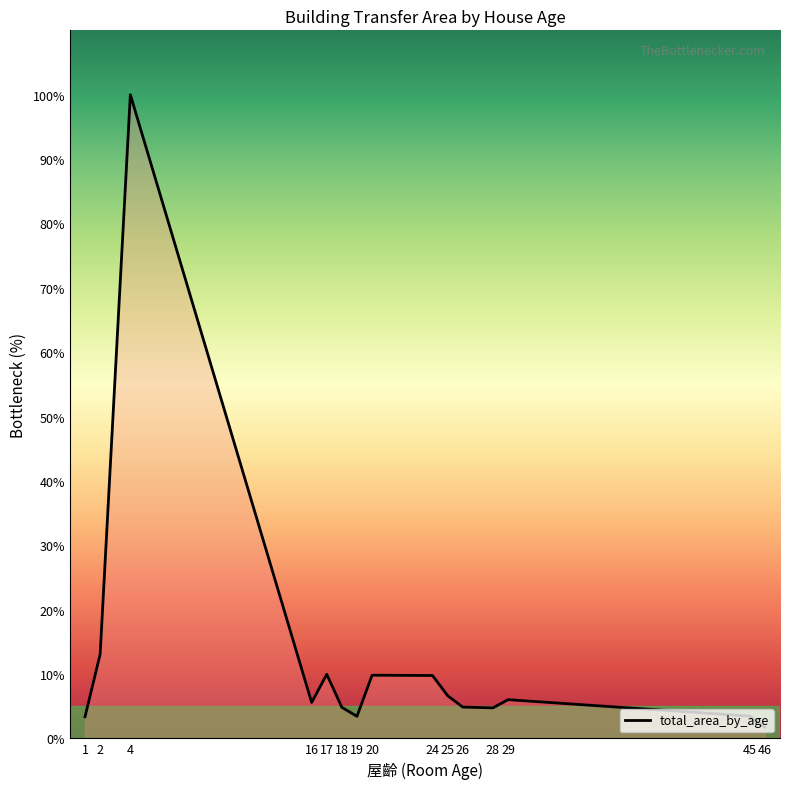

Which label corresponds to the largest value in the chart?

4